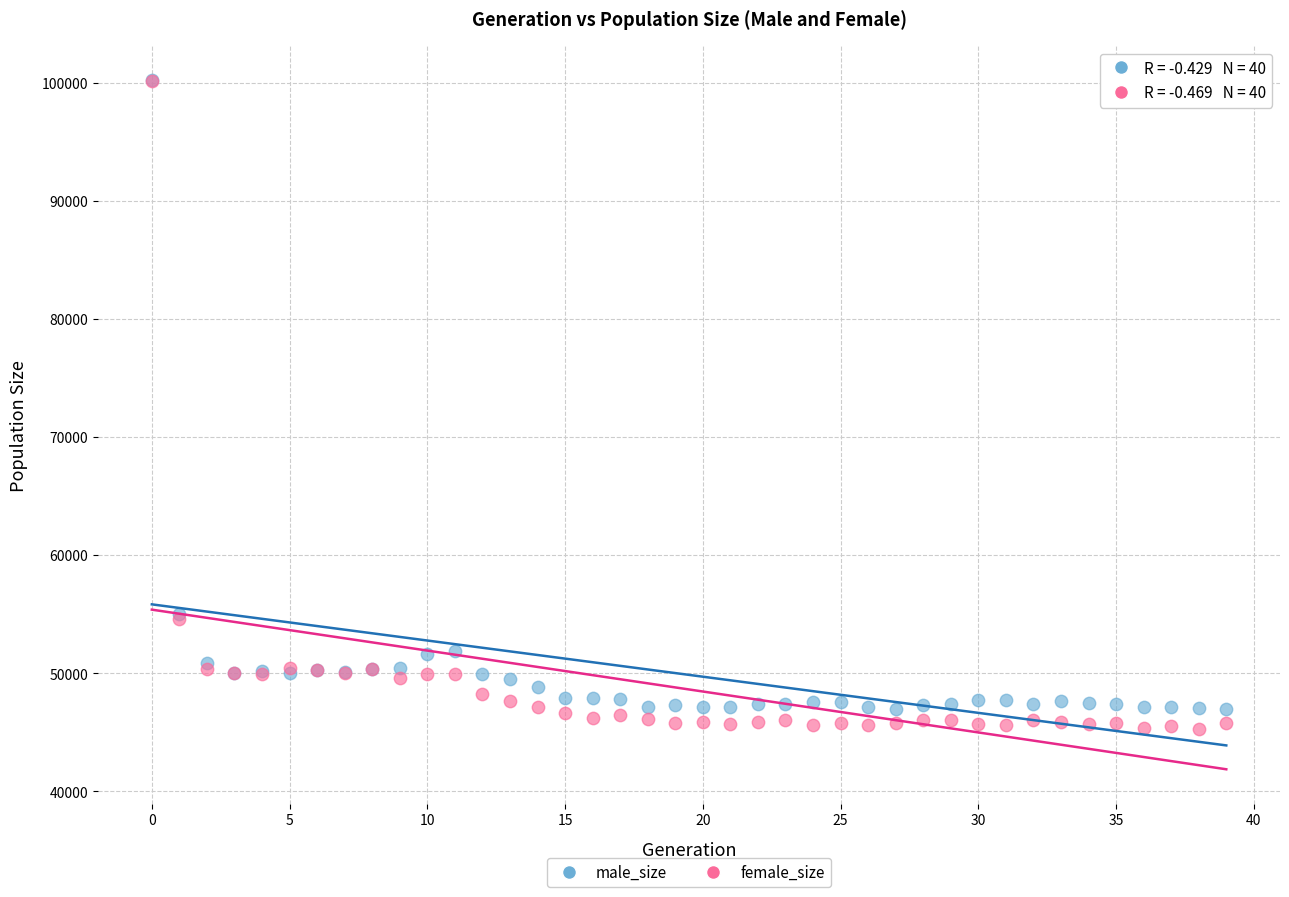

Which series has the largest Y range (max minus min)?

female_size